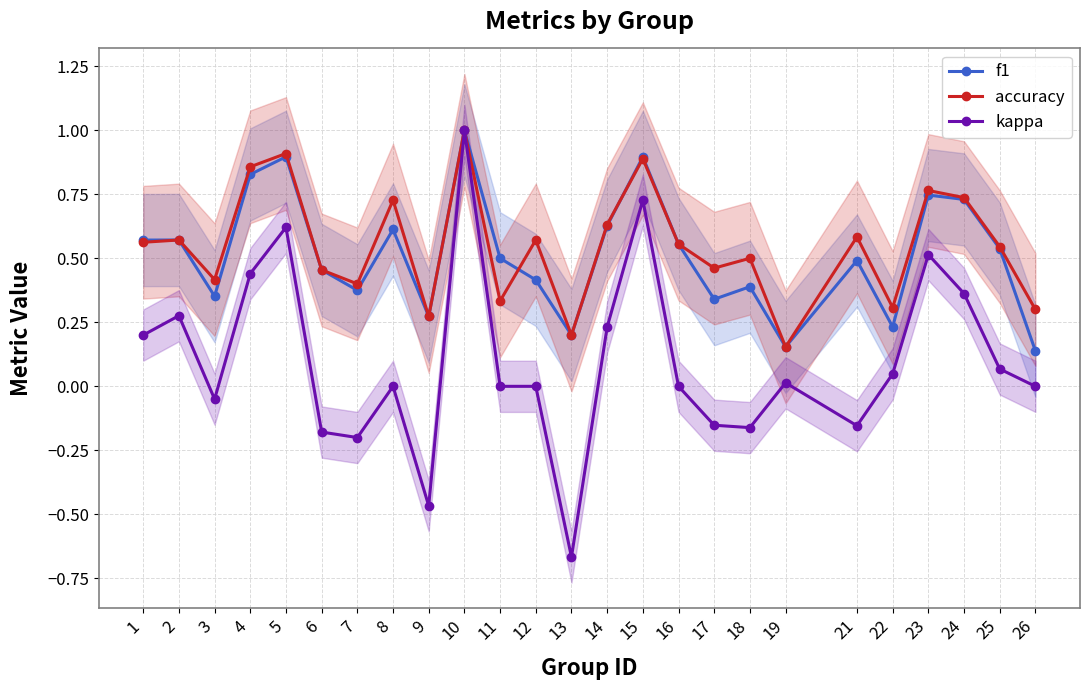

At which category does kappa reach its first local peak?

2